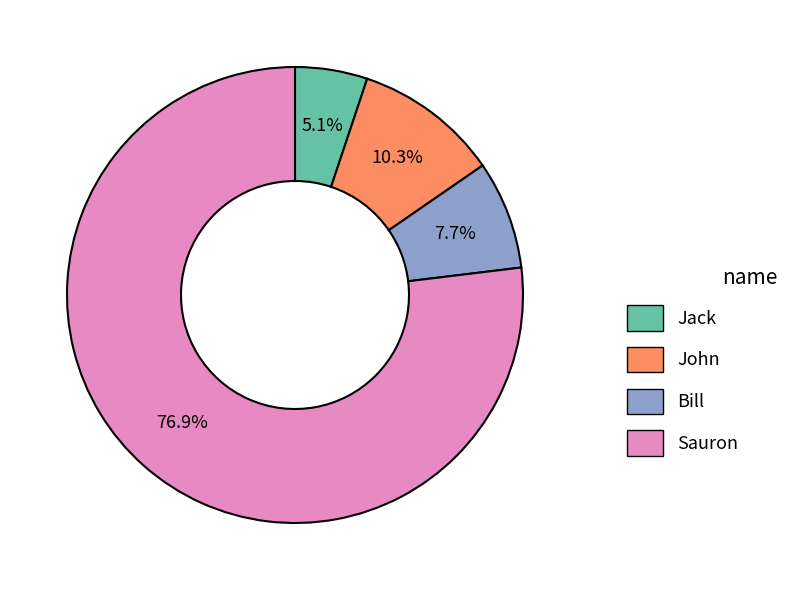

What percentage is the Jack slice, to the nearest percent?

5%